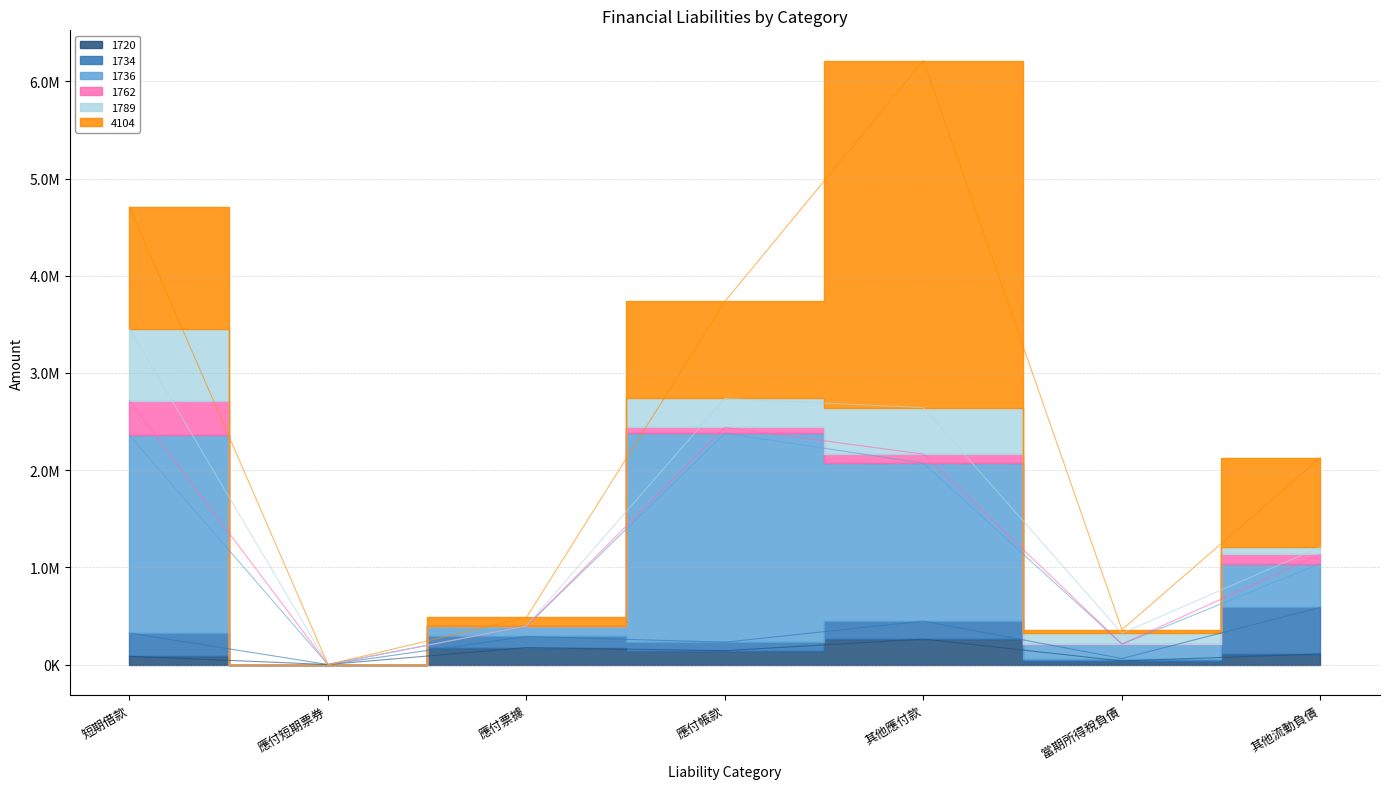

Which series changed the most between 應付票據 and 應付帳款?

1736